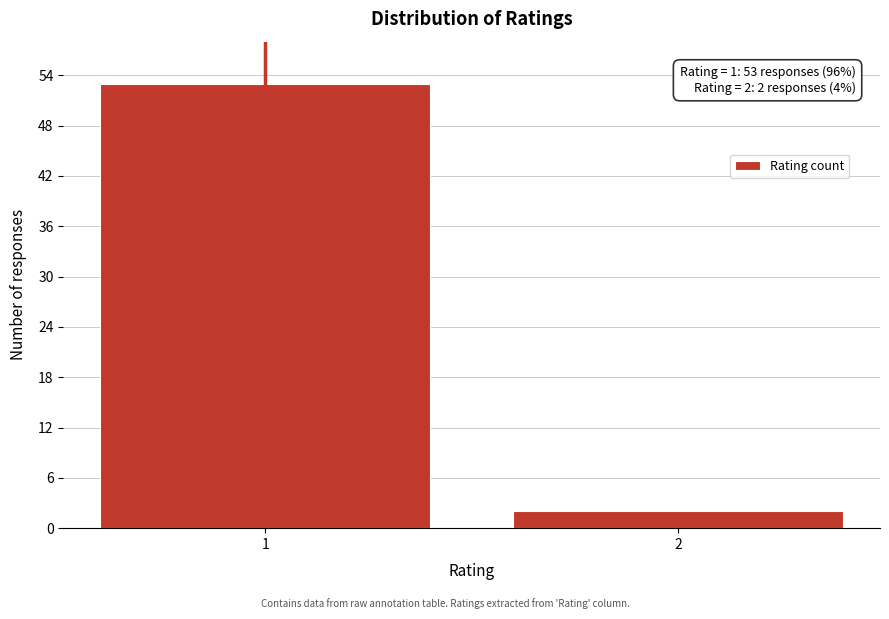

Reading left to right, transcribe all the data shown in this chart.

53	2